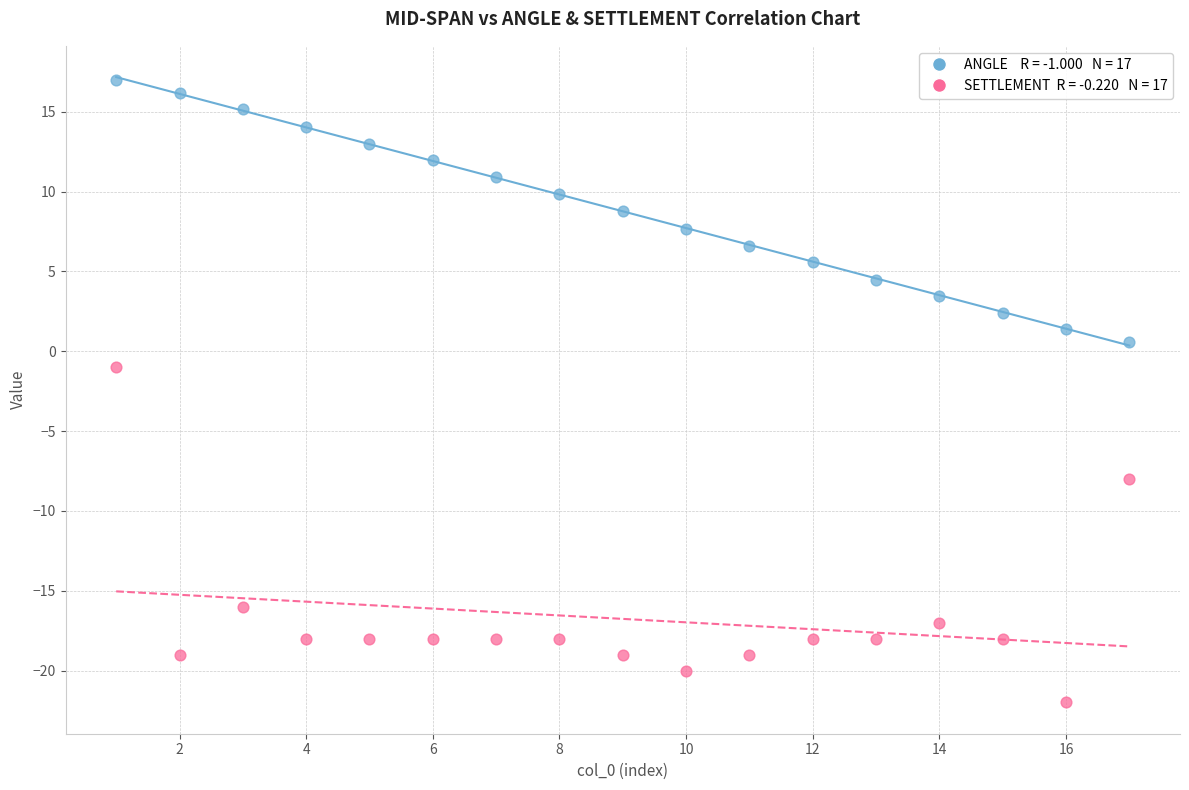

Across all series, what Y value is closest to -2?

-1.0